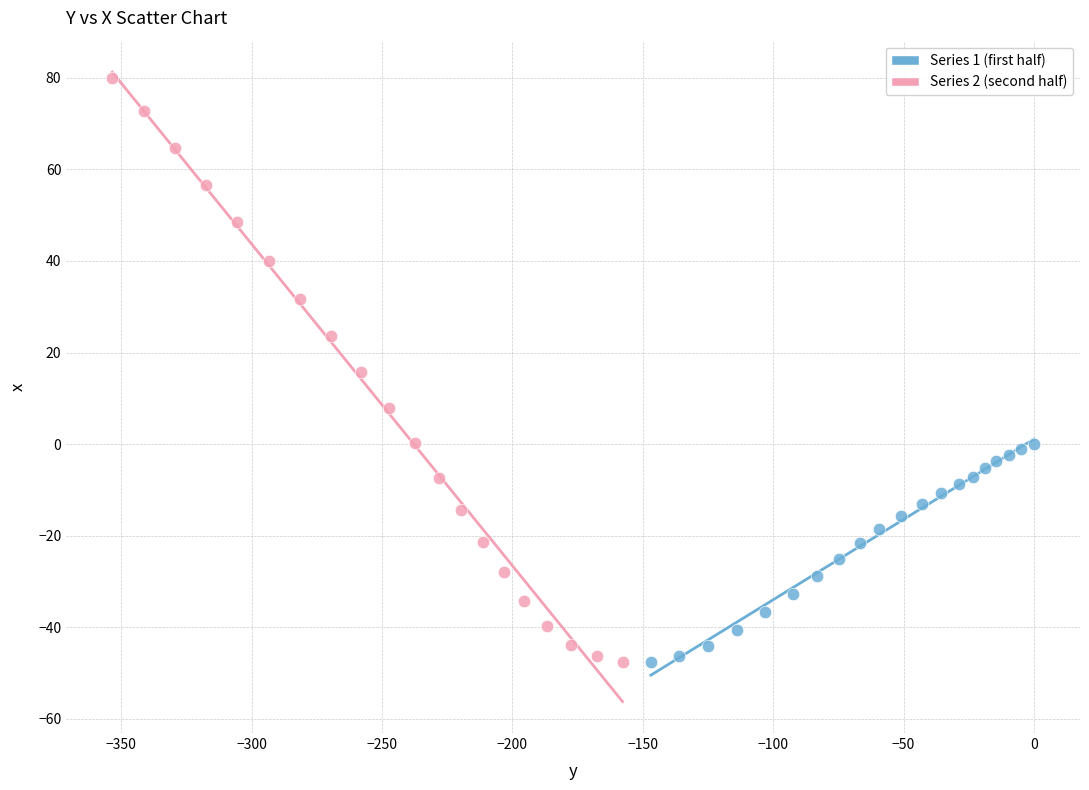

Which series has the largest Y range (max minus min)?

Series 2 (second half)